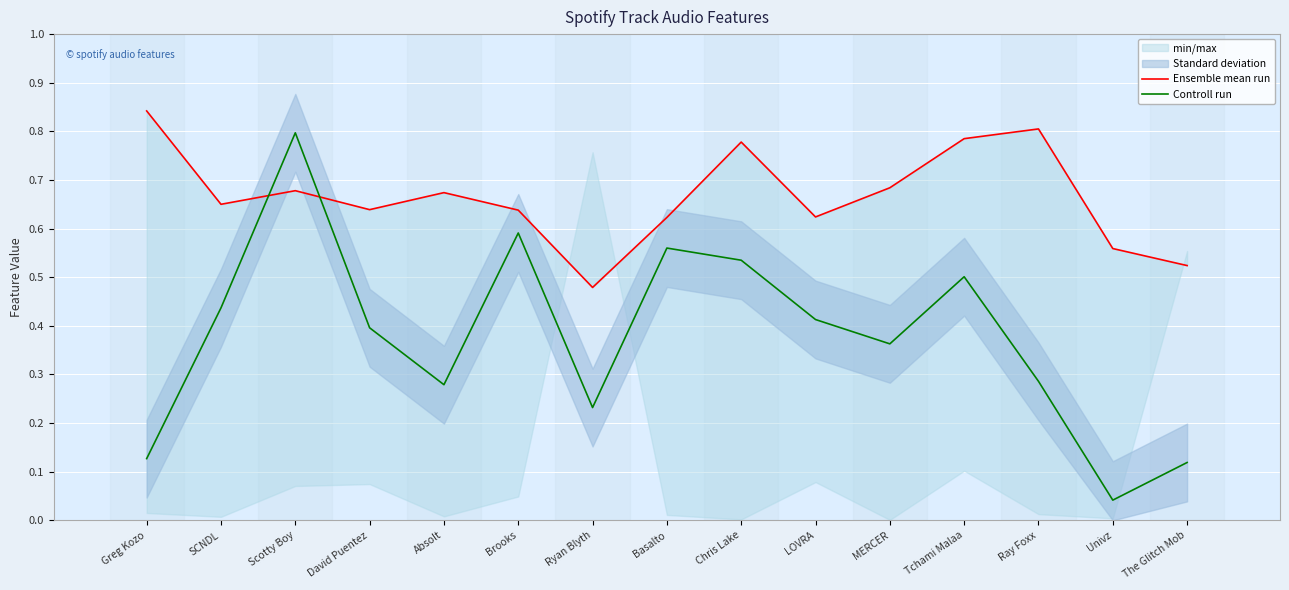

Count the Ensemble mean run values in the range 0 to 1.

15